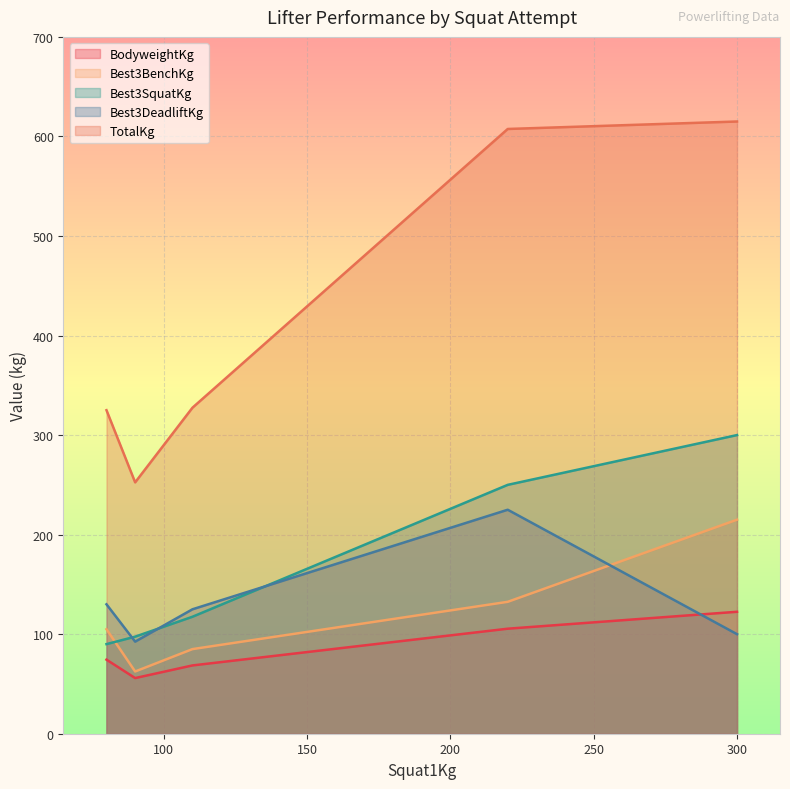

After their last crossing, which series has the higher values: Best3DeadliftKg or Best3BenchKg?

Best3BenchKg